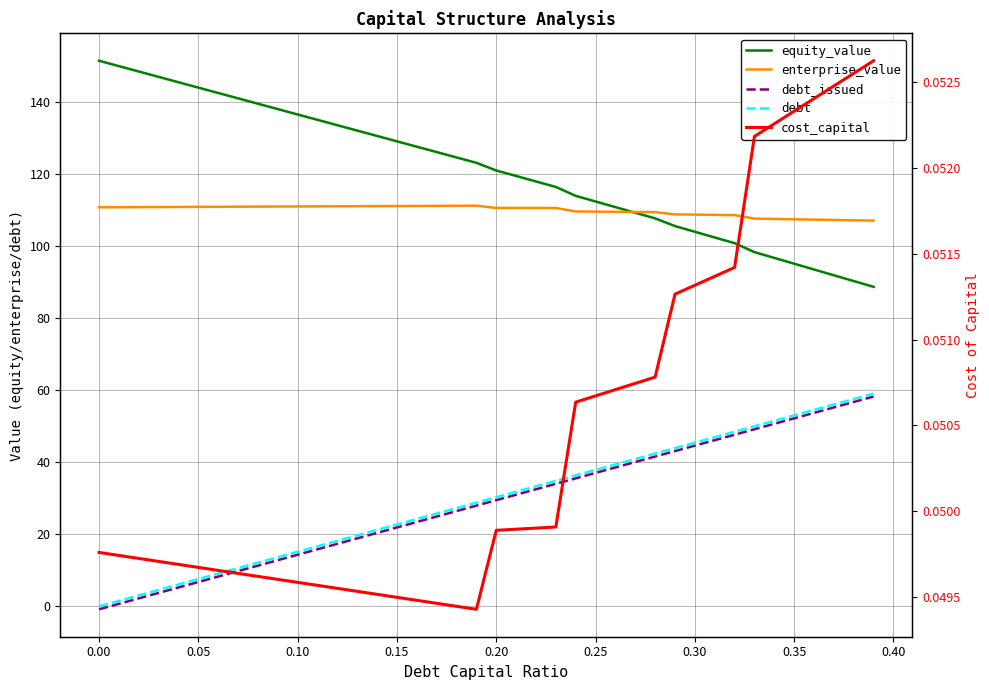

How many positive values does the debt_issued series have?

39